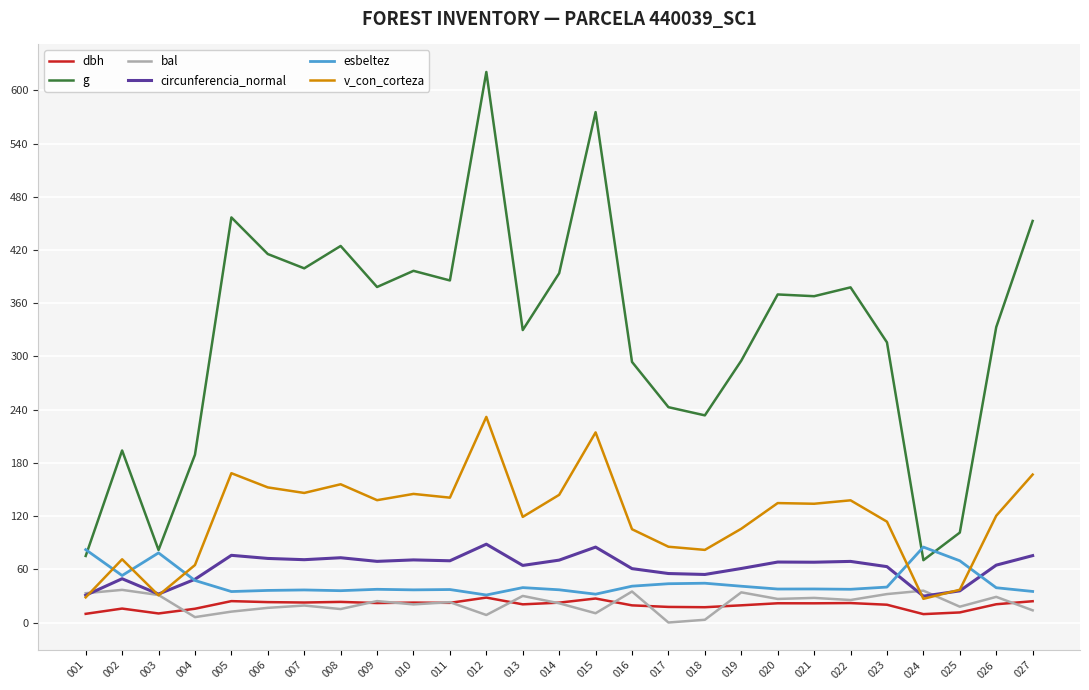

Which series has the largest range (max minus min)?

g